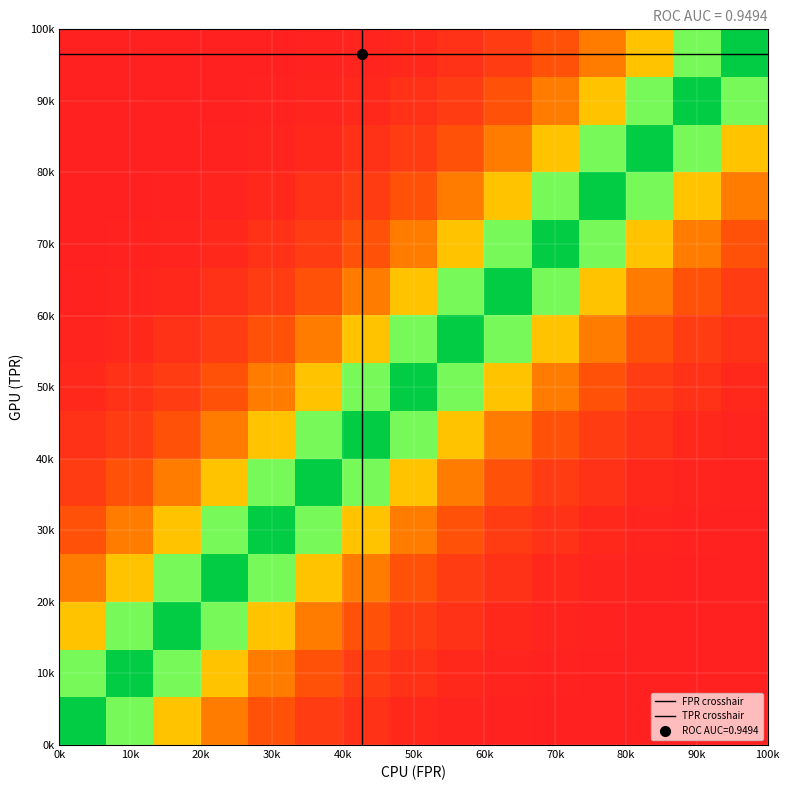

How many distinct data groups are displayed?

3